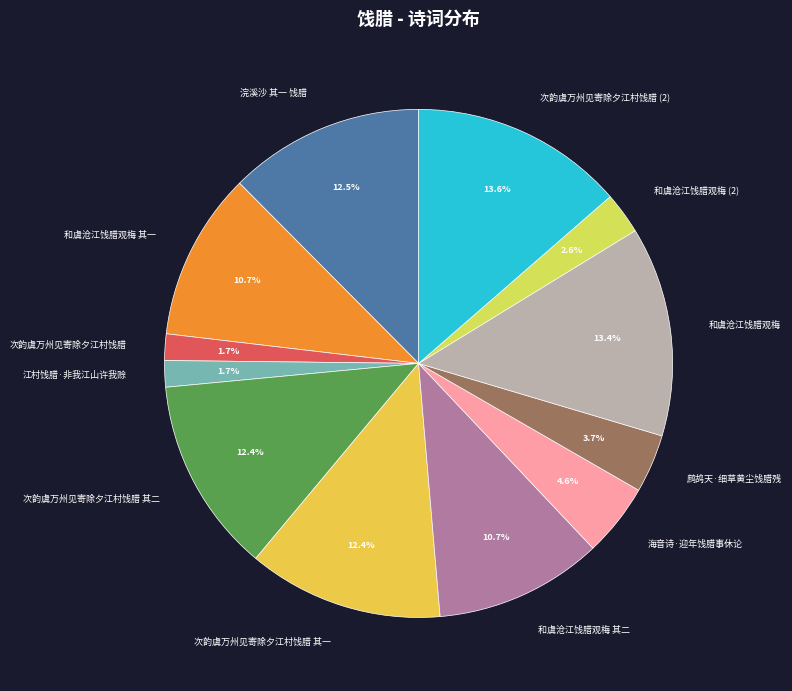

Combined, what portion of the pie is 浣溪沙 其一 饯腊 and 鹧鸪天·细草黄尘饯腊残?

16.2%